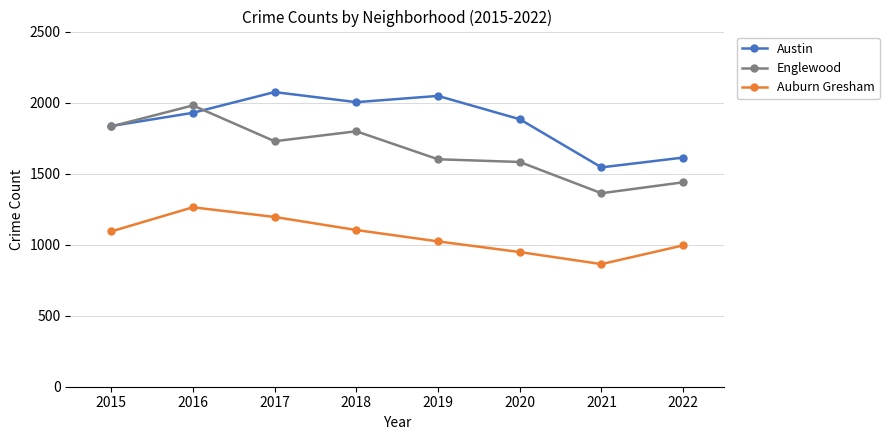

How many distinct data groups are displayed?

3